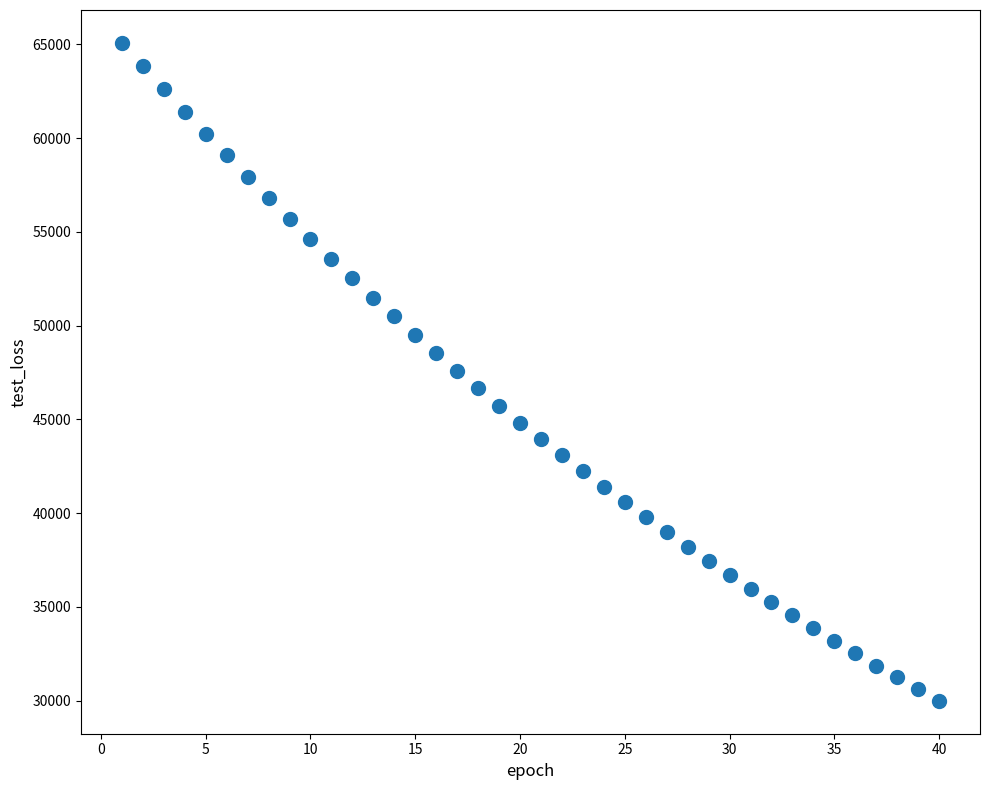

What is the range of X values (max minus min)?

39.0